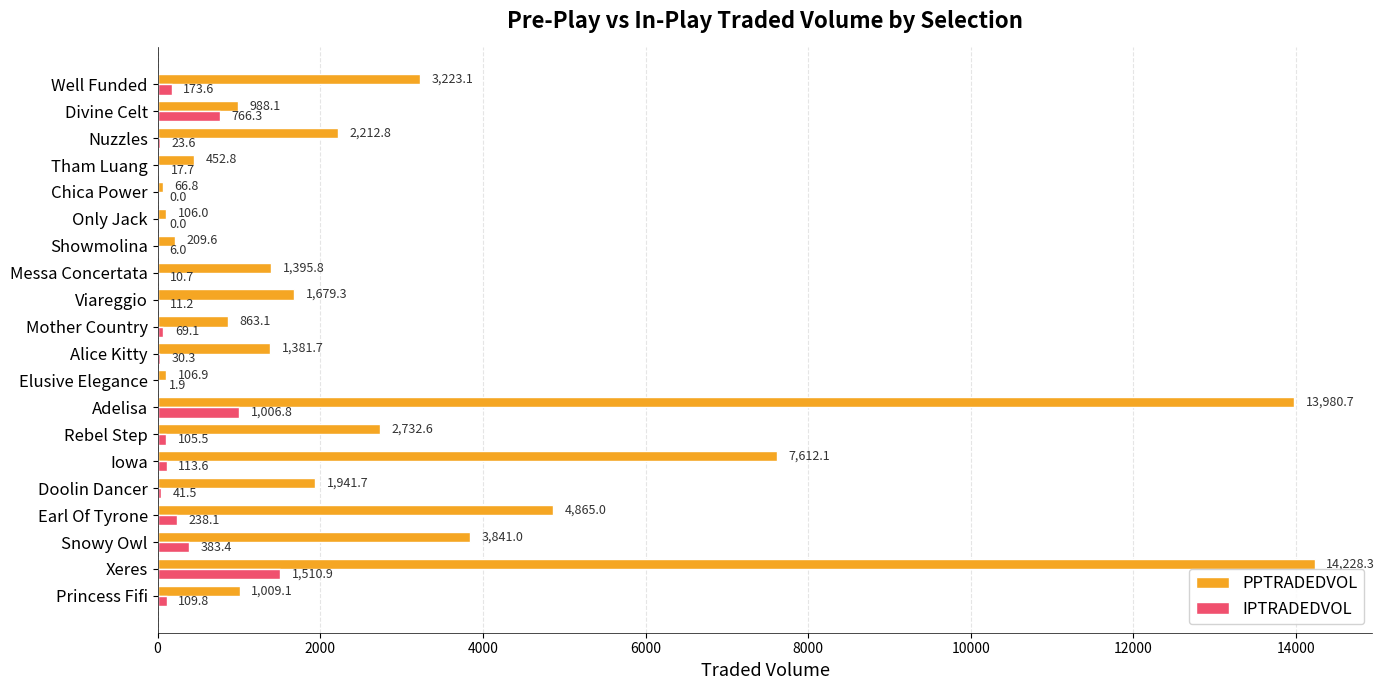

What is the sum of the PPTRADEDVOL values at Adelisa and Snowy Owl?

17821.7